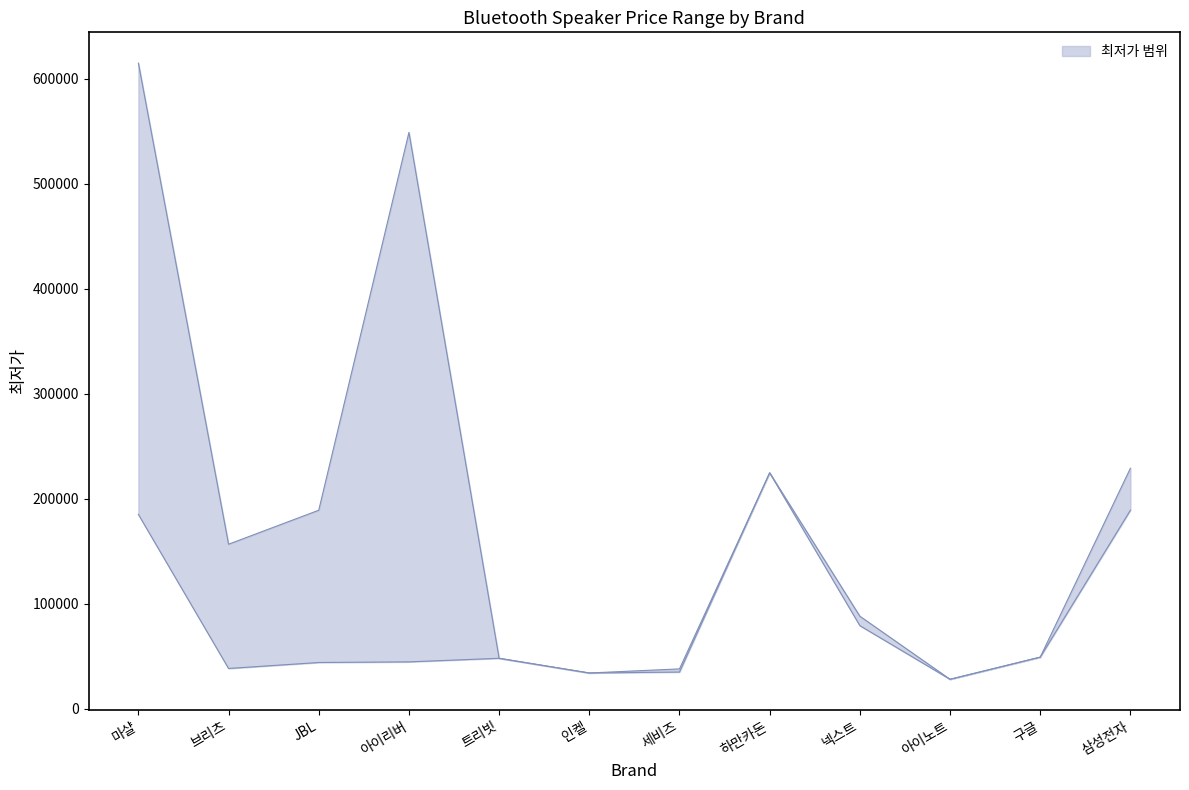

How many lines are shown in the chart?

2